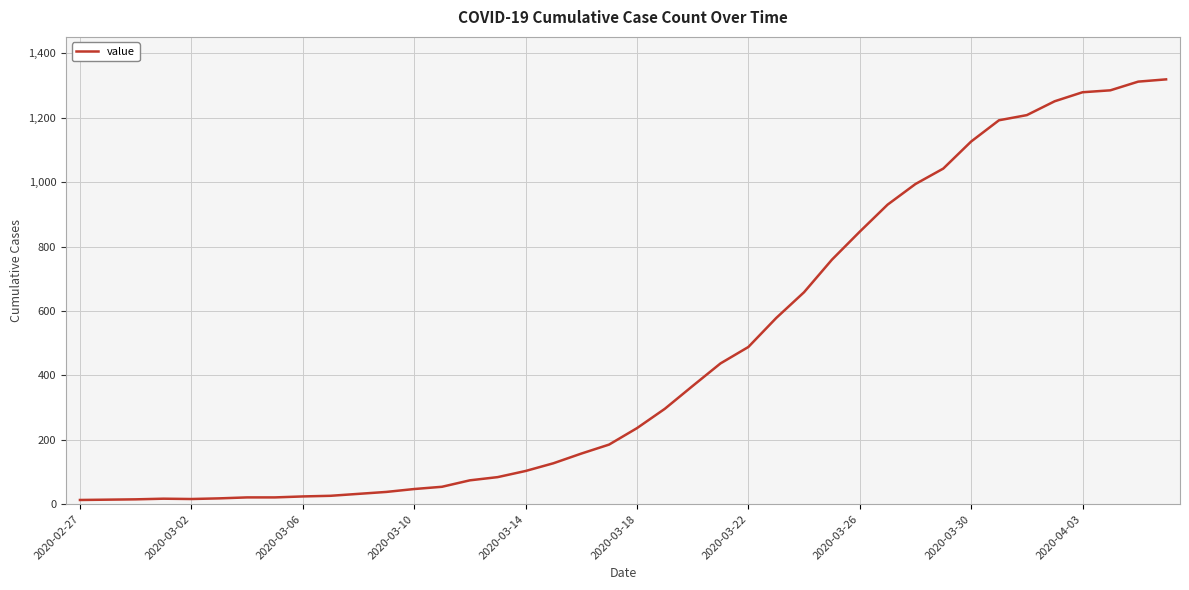

What is the difference between the maximum and minimum values?

1306